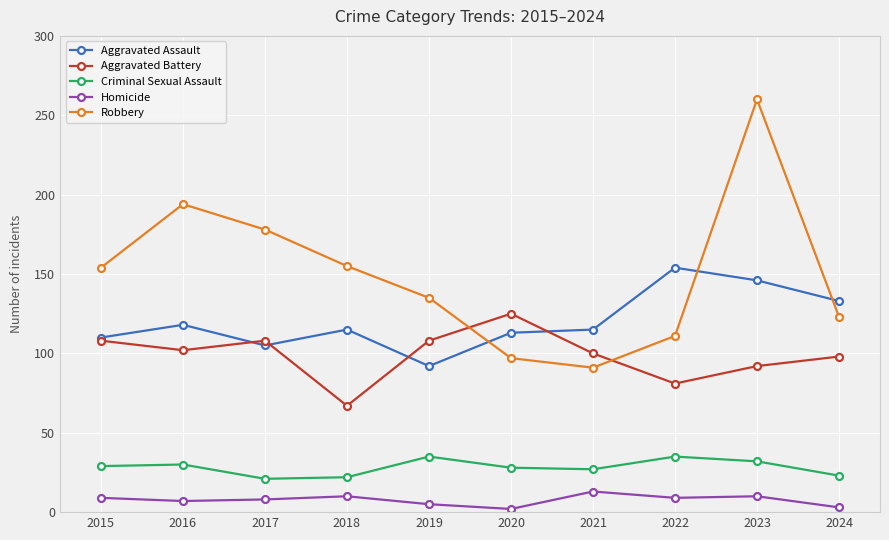

How many interior local peaks does the Robbery series have?

2